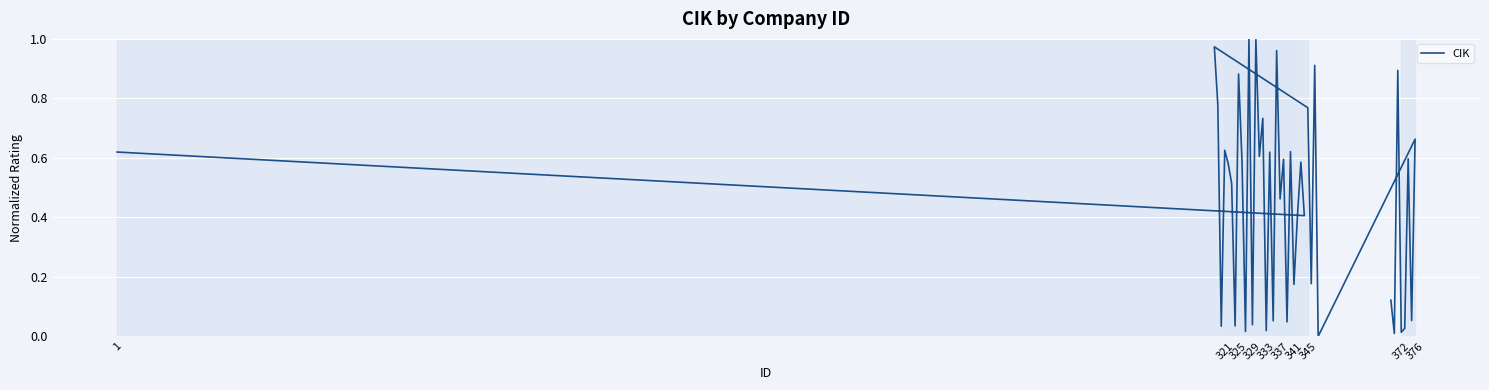

Reading right to left, transcribe all the data shown in this chart.

0.1	0.0	0.9	0.0	0.0	0.6	0.1	0.7	0.0	0.9	0.2	0.8	1.0	0.8	0.0	0.6	0.6	0.5	0.0	0.9	0.6	0.0	1.0	0.0	1.0	0.6	0.7	0.0	0.6	0.1	1.0	0.5	0.6	0.0	0.6	0.2	0.4	0.6	0.4	0.6